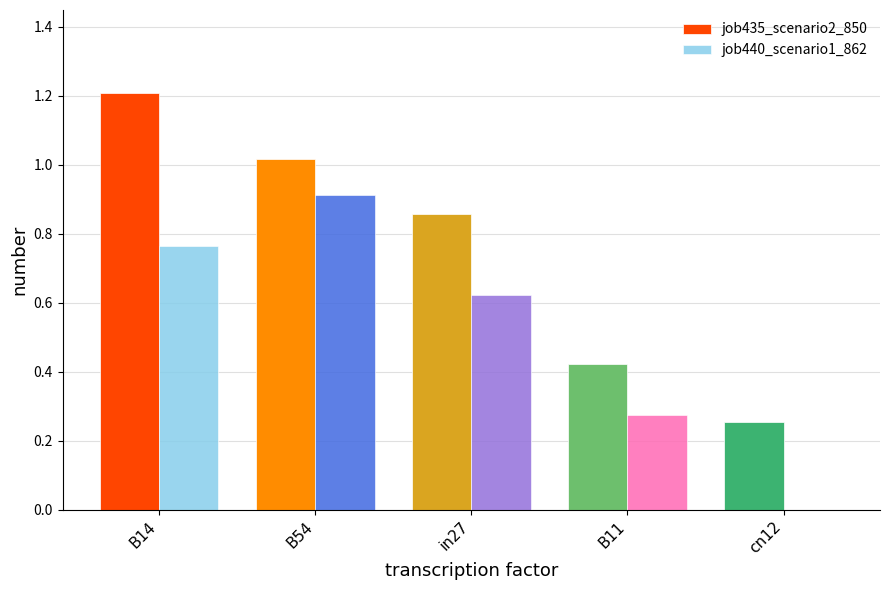

Is it true that job440_scenario1_862 equals 0.0 at cn12?

True